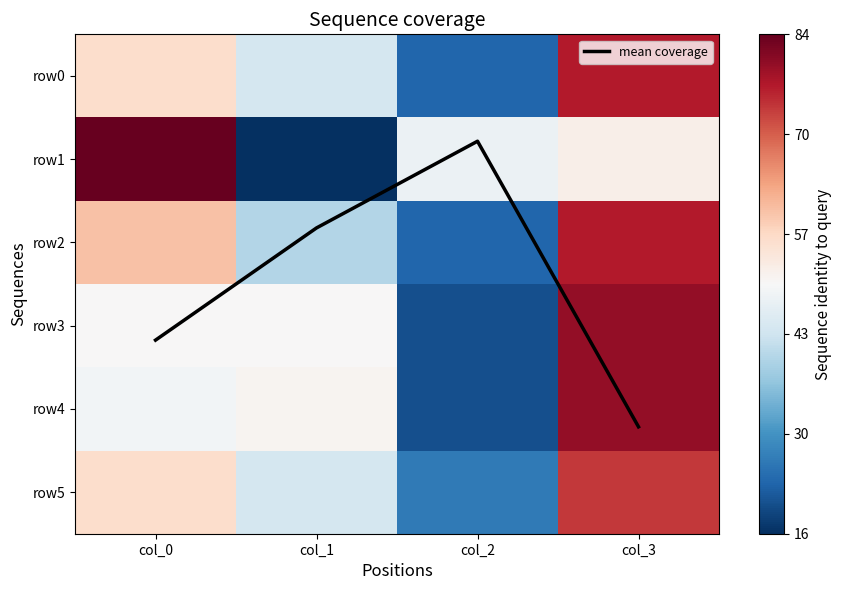

Where is row1 nearest to the value 50?

col_2